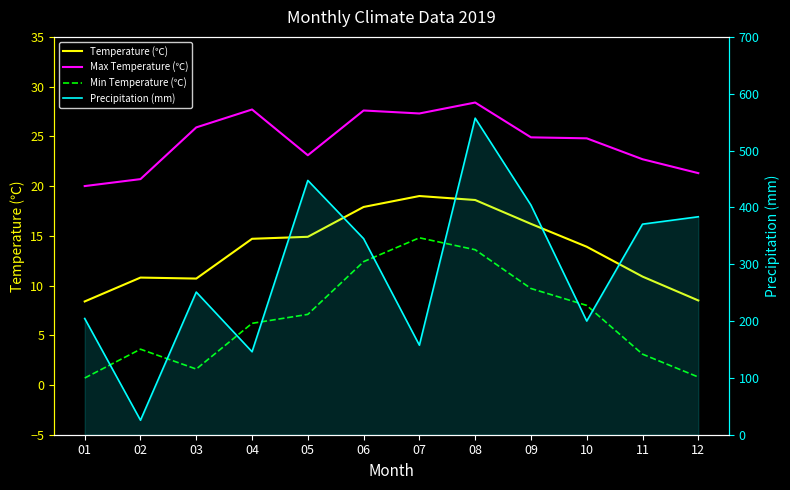

What is the value of the Min Temperature (℃) point at the 4th from the left?

6.2